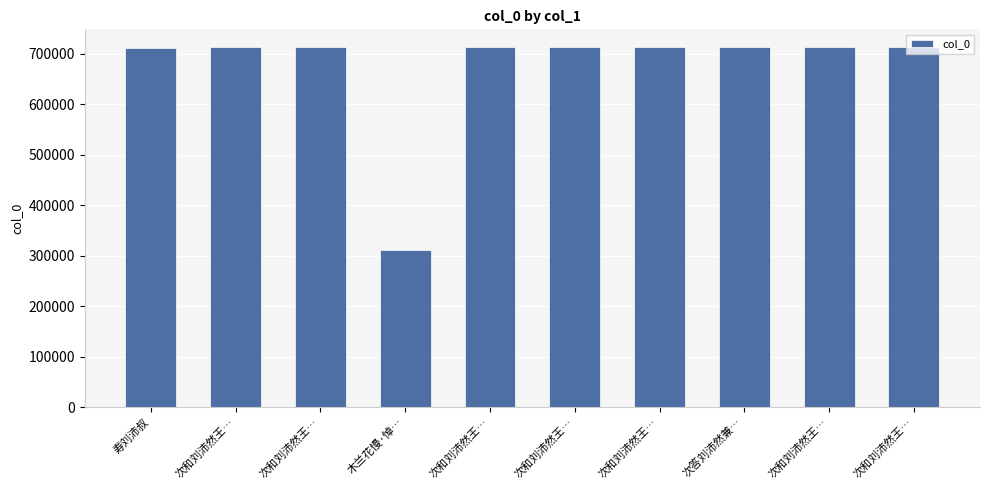

List the labels in order of value, smallest first.

木兰花慢·悼…, 寿刘沛叔, 次答刘沛然兼…, 次和刘沛然王…, 次和刘沛然王…, 次和刘沛然王…, 次和刘沛然王…, 次和刘沛然王…, 次和刘沛然王…, 次和刘沛然王…